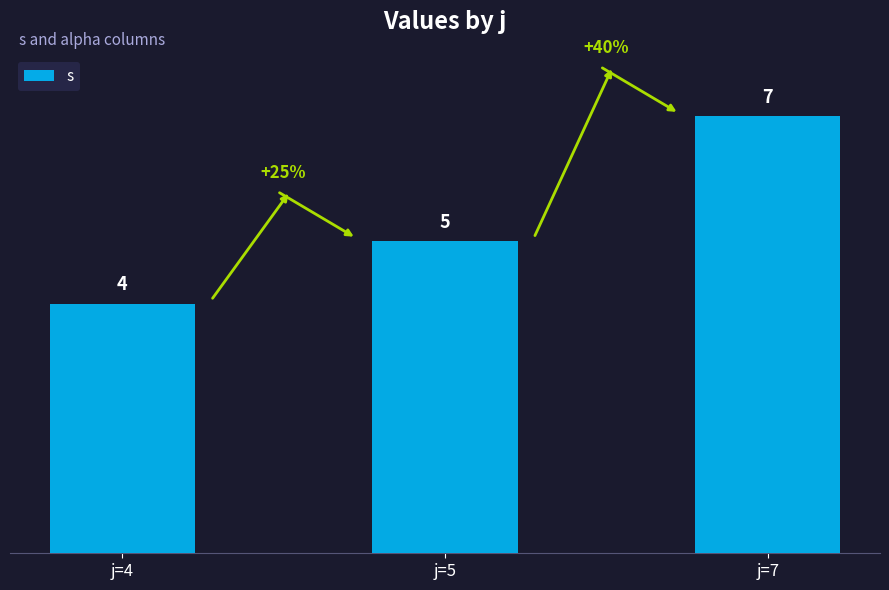

Where is the data nearest to the value 5?

j=5